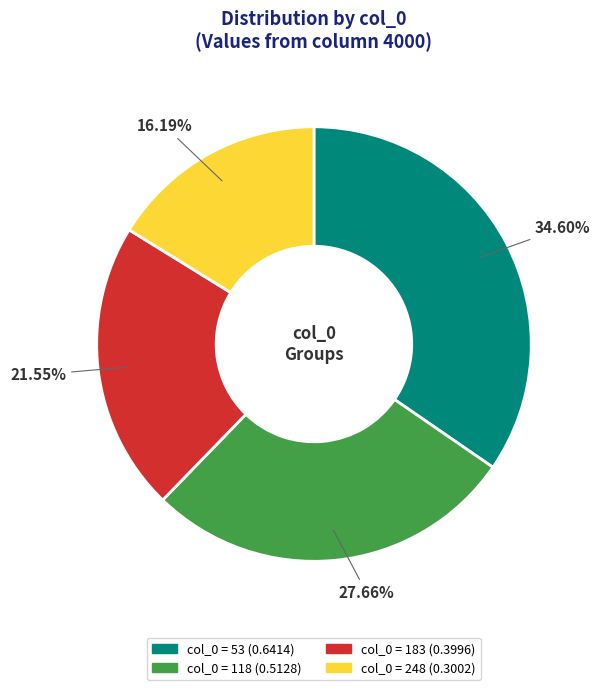

Is there a majority slice in this chart?

No